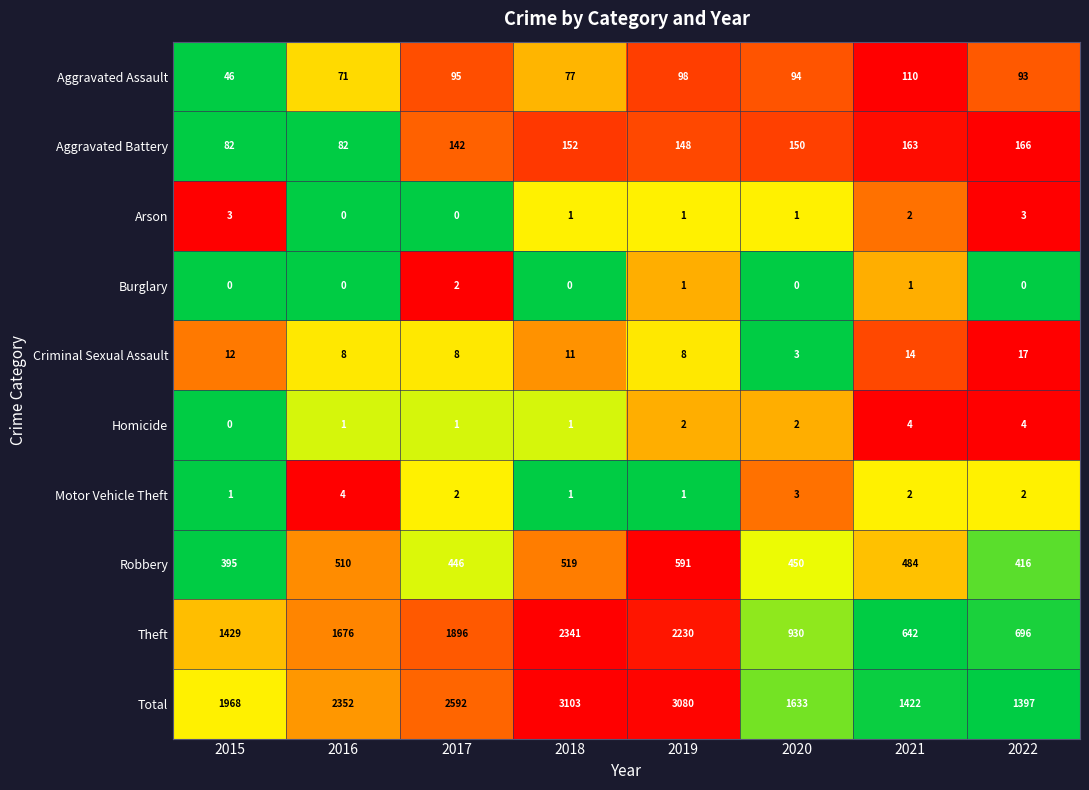

Where is Total nearest to the value 2250?

2016